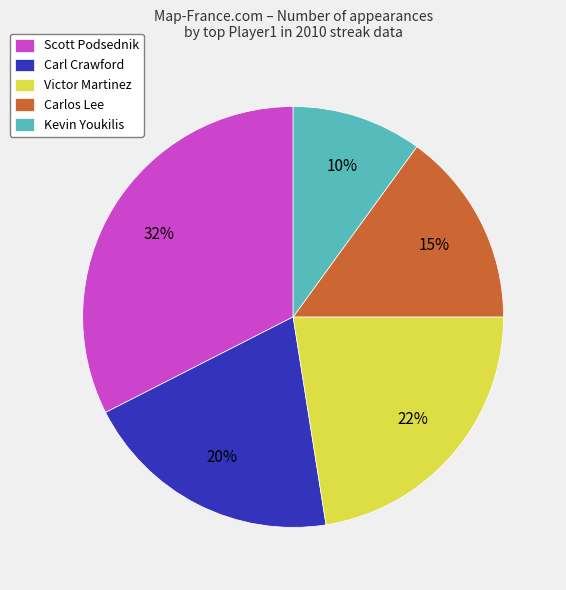

How many segments does this pie chart have?

5